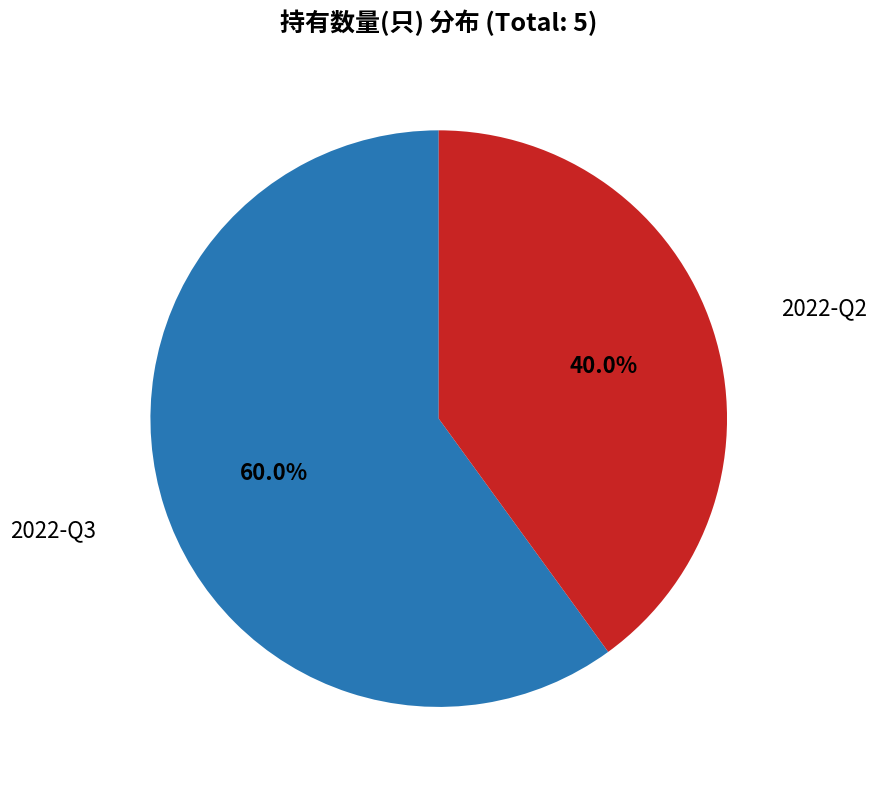

Count the number of slices in the pie.

2